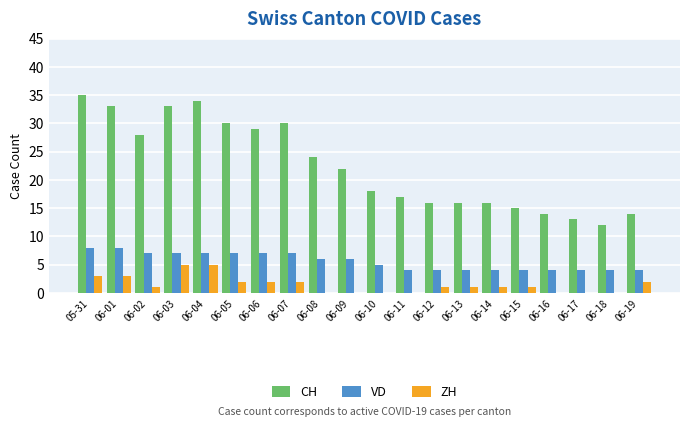

What is the sum of all ZH values?

29